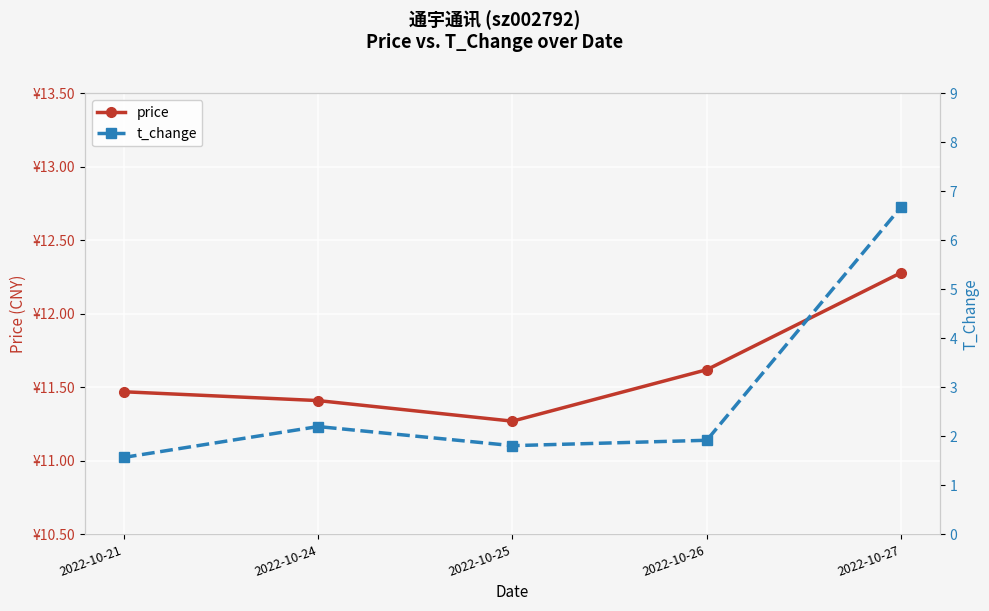

What is the difference between the maximum and minimum values in the t_change series?

5.1